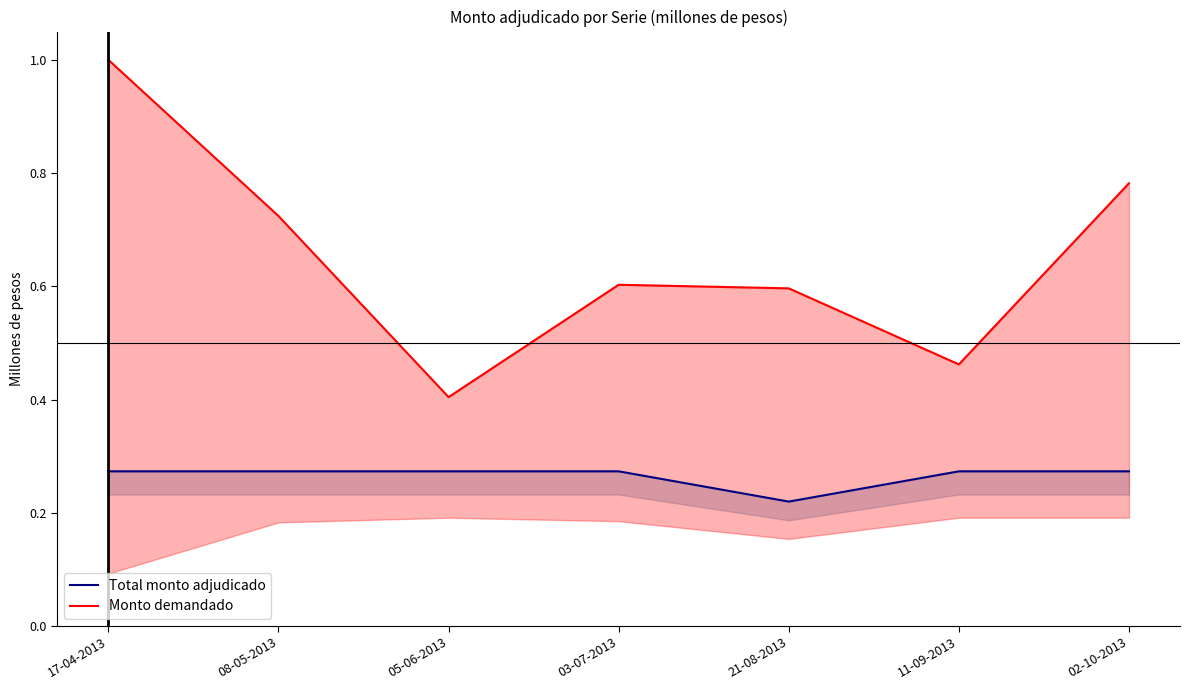

True or false: Total monto adjudicado and Monto demandado cross at least once.

False